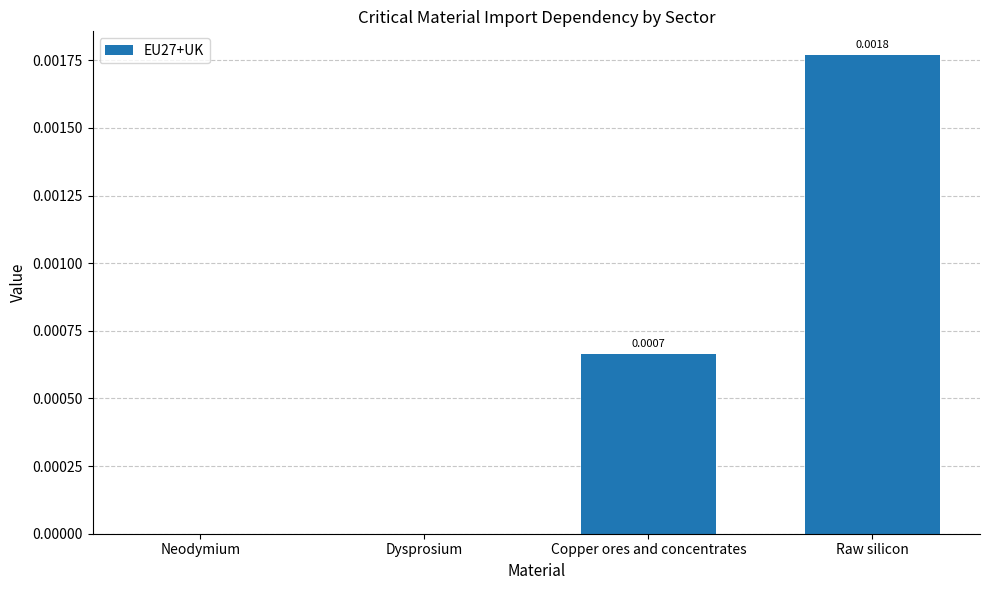

Which label corresponds to the largest value in the chart?

Raw silicon